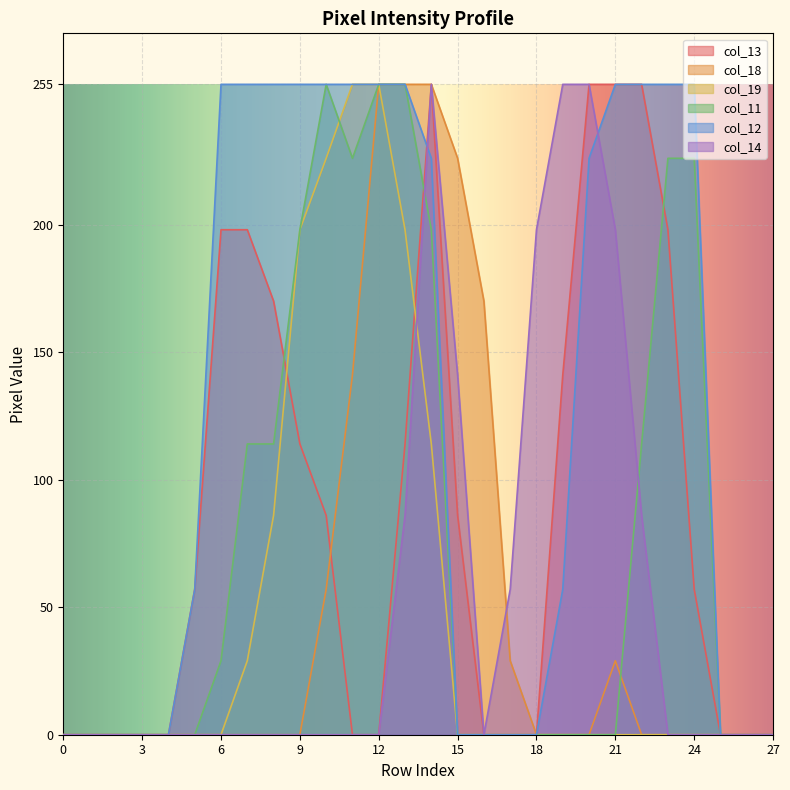

At which label does col_12 first exceed 226?

6